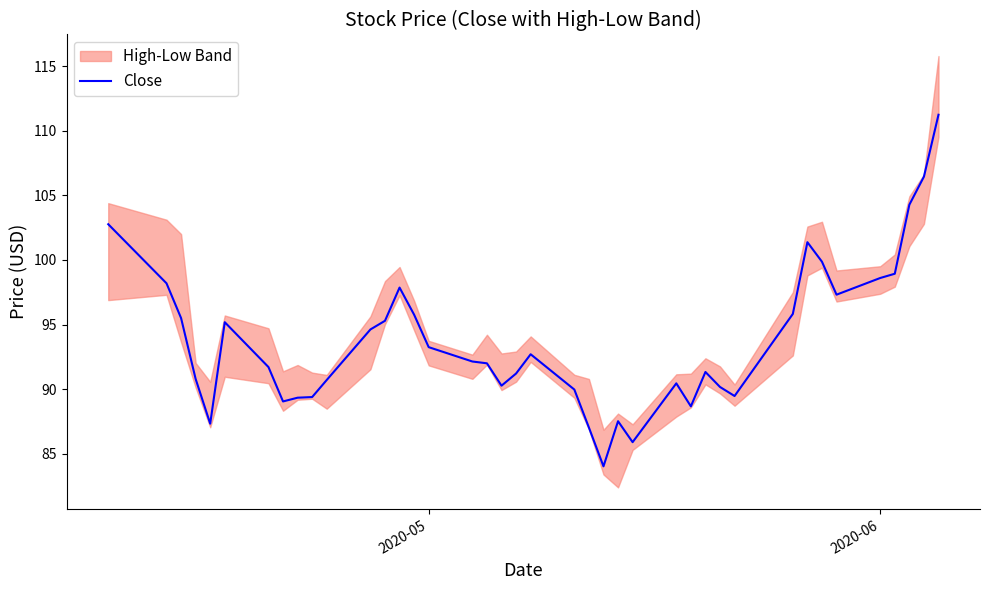

Reading left to right, extract all data points from this chart.

102.8	98.2	95.5	90.8	87.3	95.2	91.7	89.1	89.3	89.4	90.7	94.6	95.3	97.9	95.8	93.2	92.1	92.0	90.3	91.2	92.7	90.0	87.0	84.0	87.5	85.9	90.4	88.7	91.3	90.2	89.5	95.8	101.4	99.9	97.3	98.6	98.9	104.3	106.4	111.2